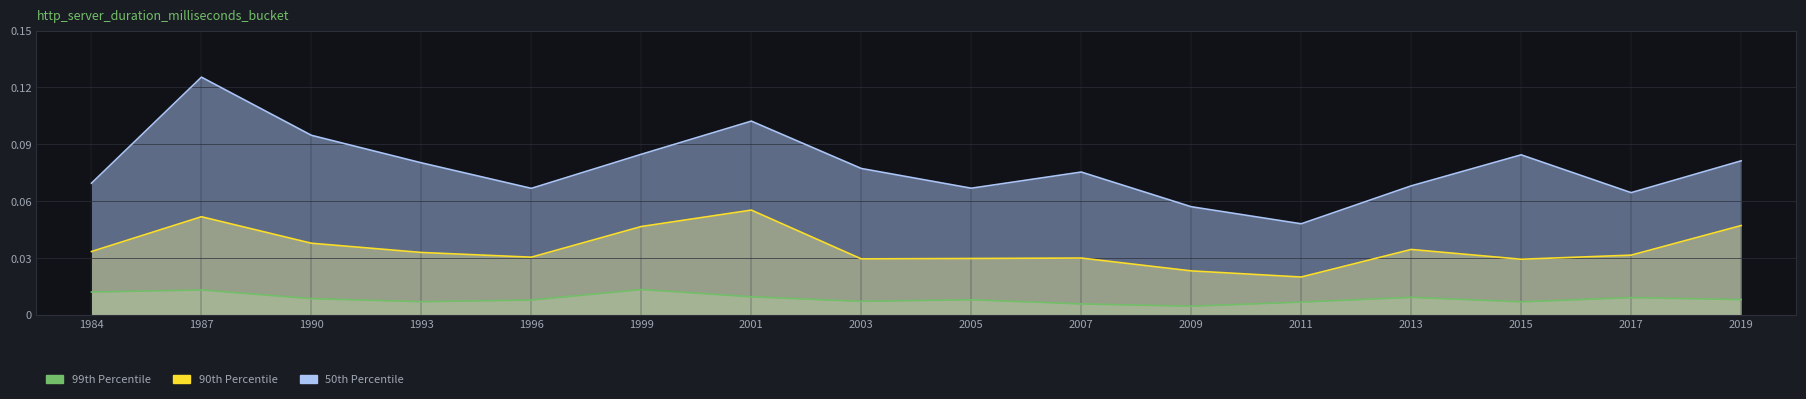

What is the difference between the highest and lowest values at 2001?

0.1